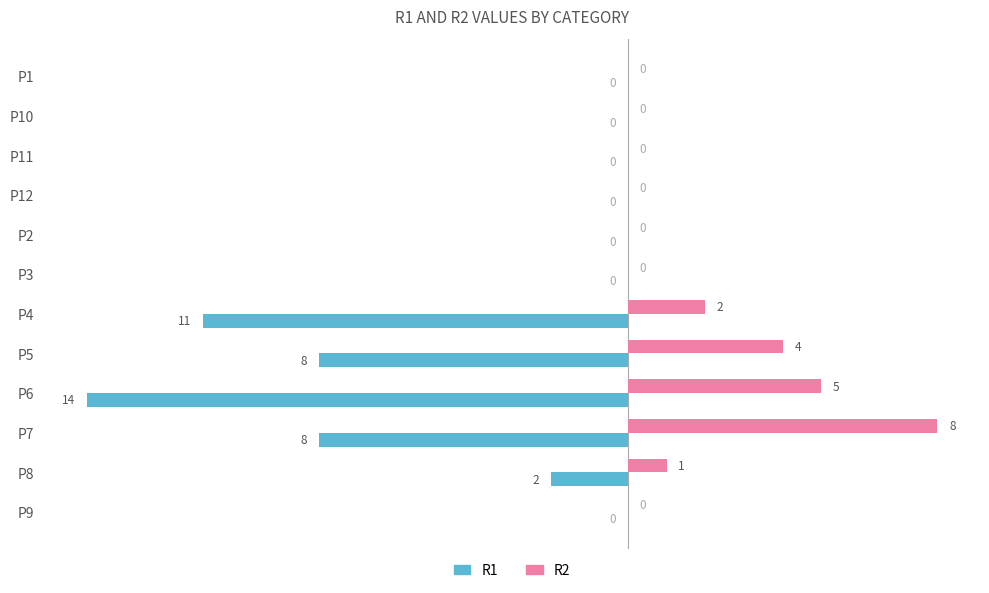

Where is R1 nearest to the value -7?

P5